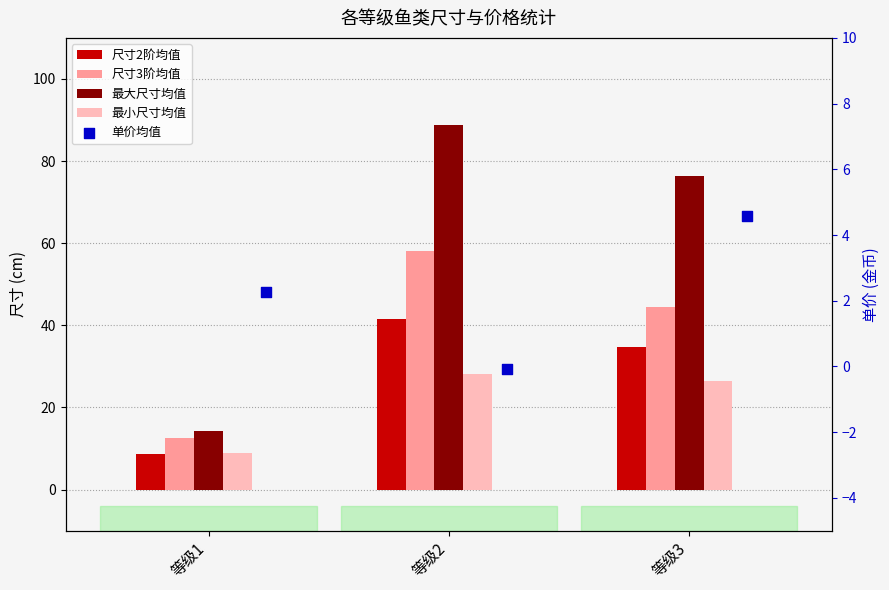

Is the value of 最小尺寸均值 at 等级2 greater than the value of 尺寸3阶均值 at 等级2?

No